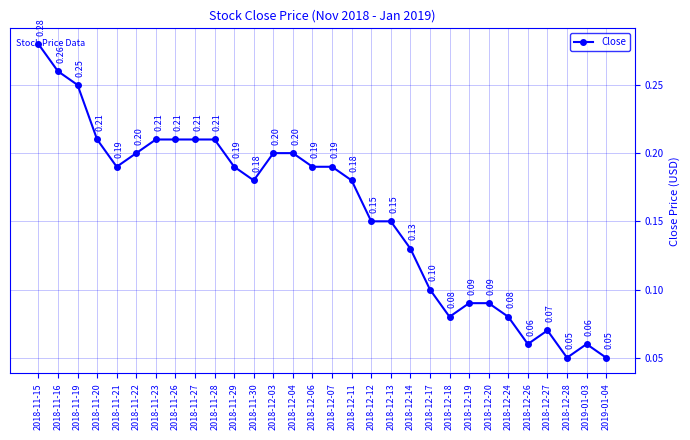

What is the sum of all values?

4.7